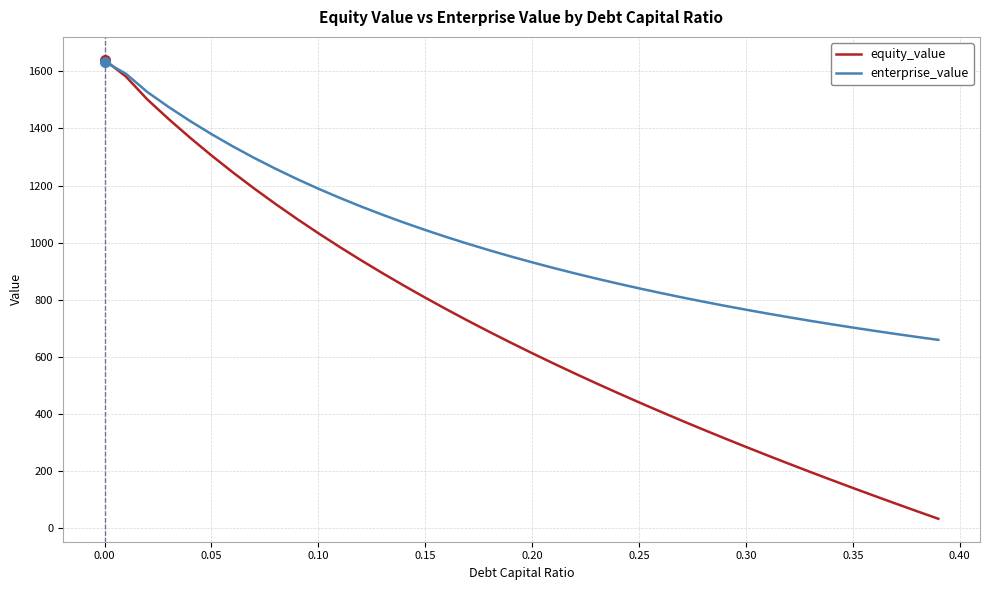

Which series has the largest total across all categories?

enterprise_value